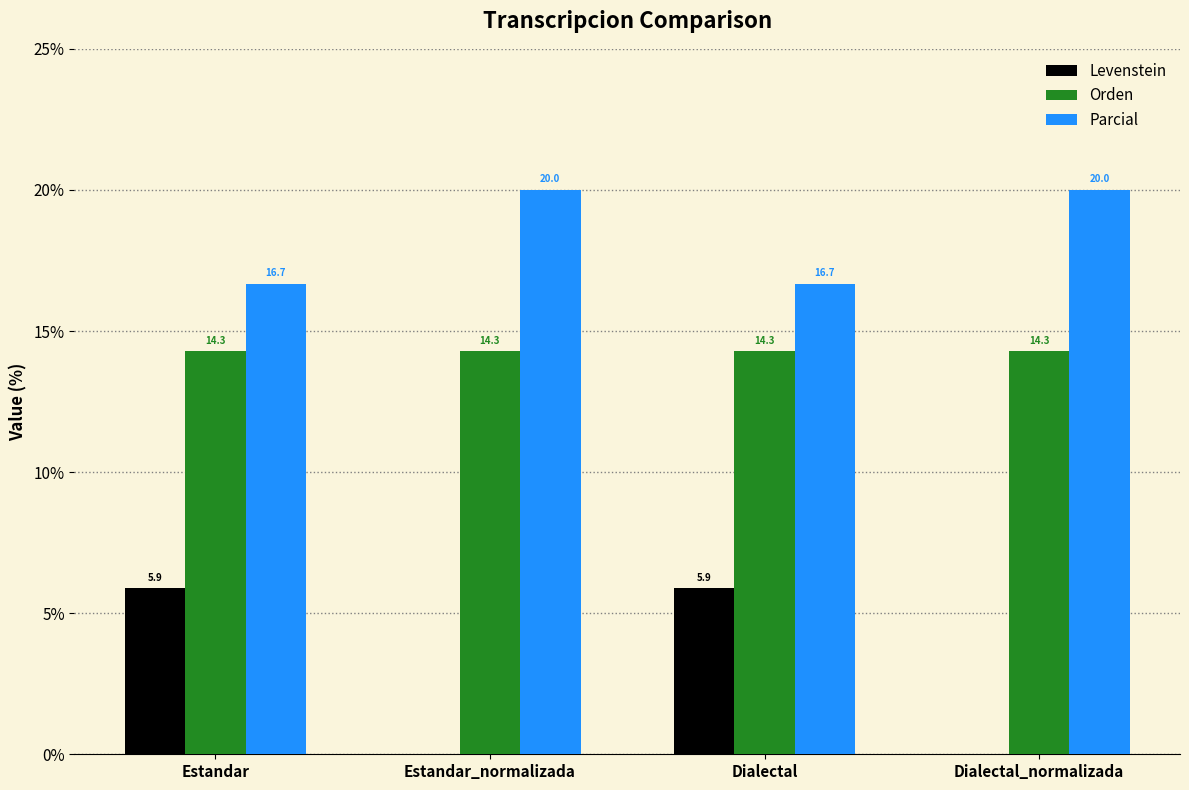

Reading left to right, transcribe all the data shown in this chart.

Levenstein: Estandar=5.9	Estandar_normalizada=0.0	Dialectal=5.9	Dialectal_normalizada=0.0
Orden: Estandar=14.3	Estandar_normalizada=14.3	Dialectal=14.3	Dialectal_normalizada=14.3
Parcial: Estandar=16.7	Estandar_normalizada=20.0	Dialectal=16.7	Dialectal_normalizada=20.0